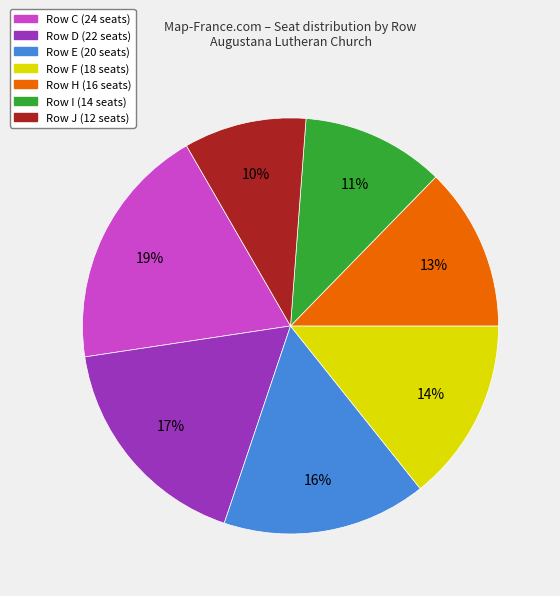

Does any single category account for the majority?

No